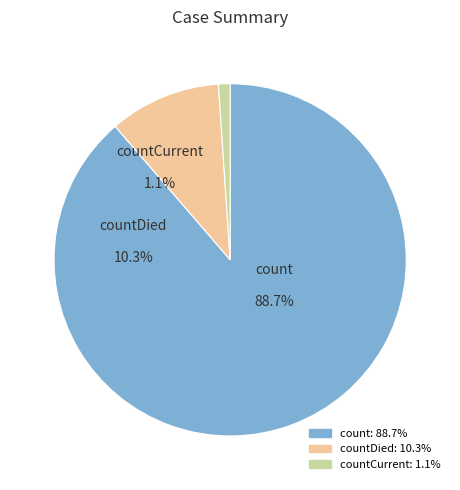

Which slice is the smallest?

countCurrent